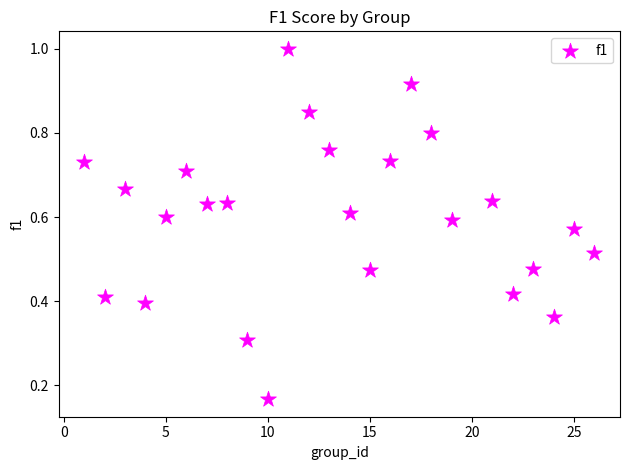

What is the range of X values (max minus min)?

25.0